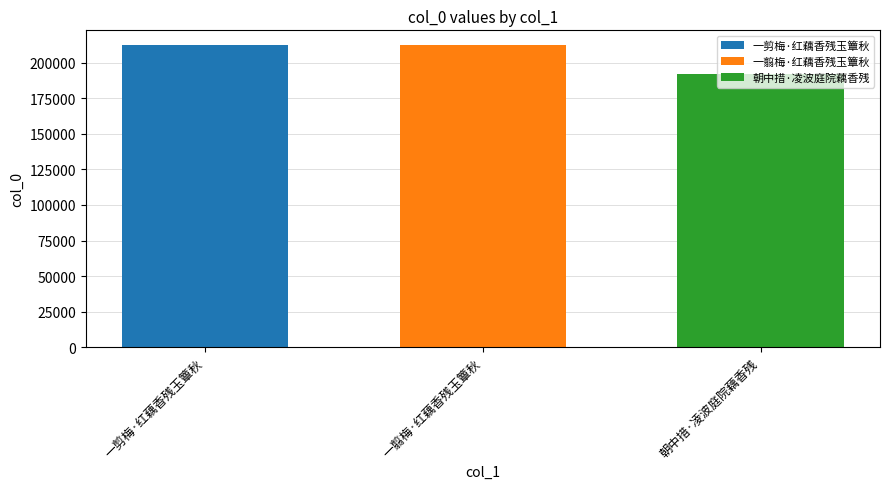

The 一翦梅·红藕香残玉簟秋 series shows 212187 at 一翦梅·红藕香残玉簟秋. True or false?

True